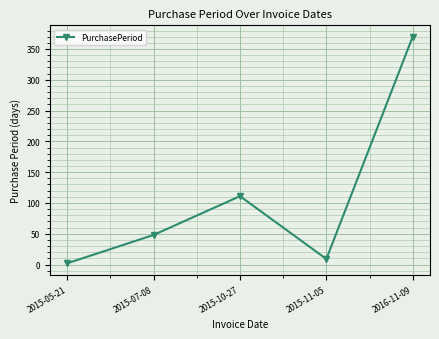

How many categories are shown in the chart?

5